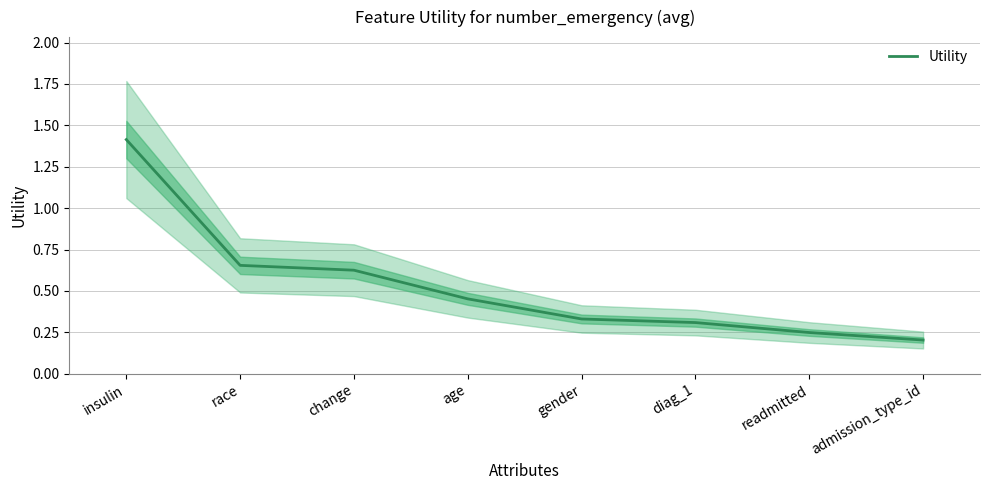

What is the greatest value displayed?

1.4